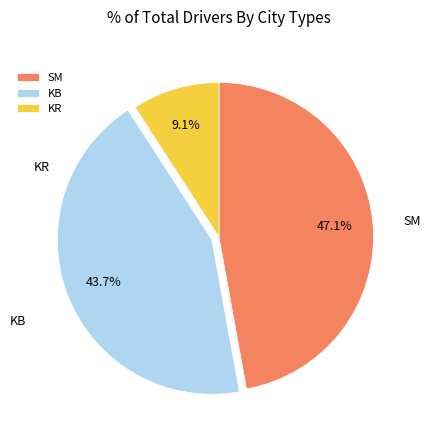

To the nearest percent, what portion does KB represent?

44%